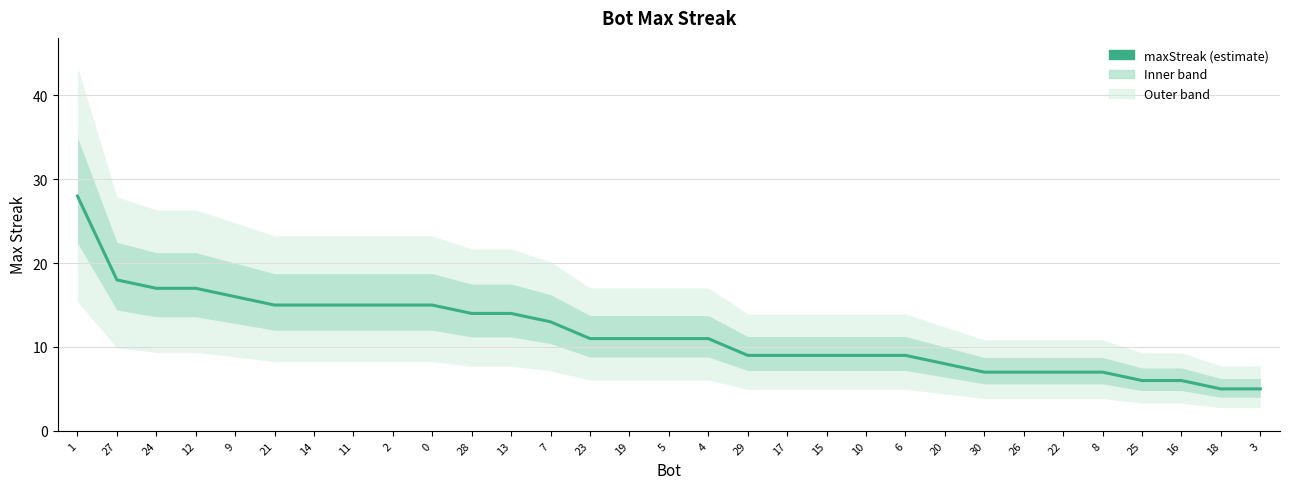

List the labels in order of value, largest first.

1, 27, 24, 12, 9, 21, 14, 11, 2, 0, 28, 13, 7, 23, 19, 5, 4, 29, 17, 15, 10, 6, 20, 30, 26, 22, 8, 25, 16, 18, 3